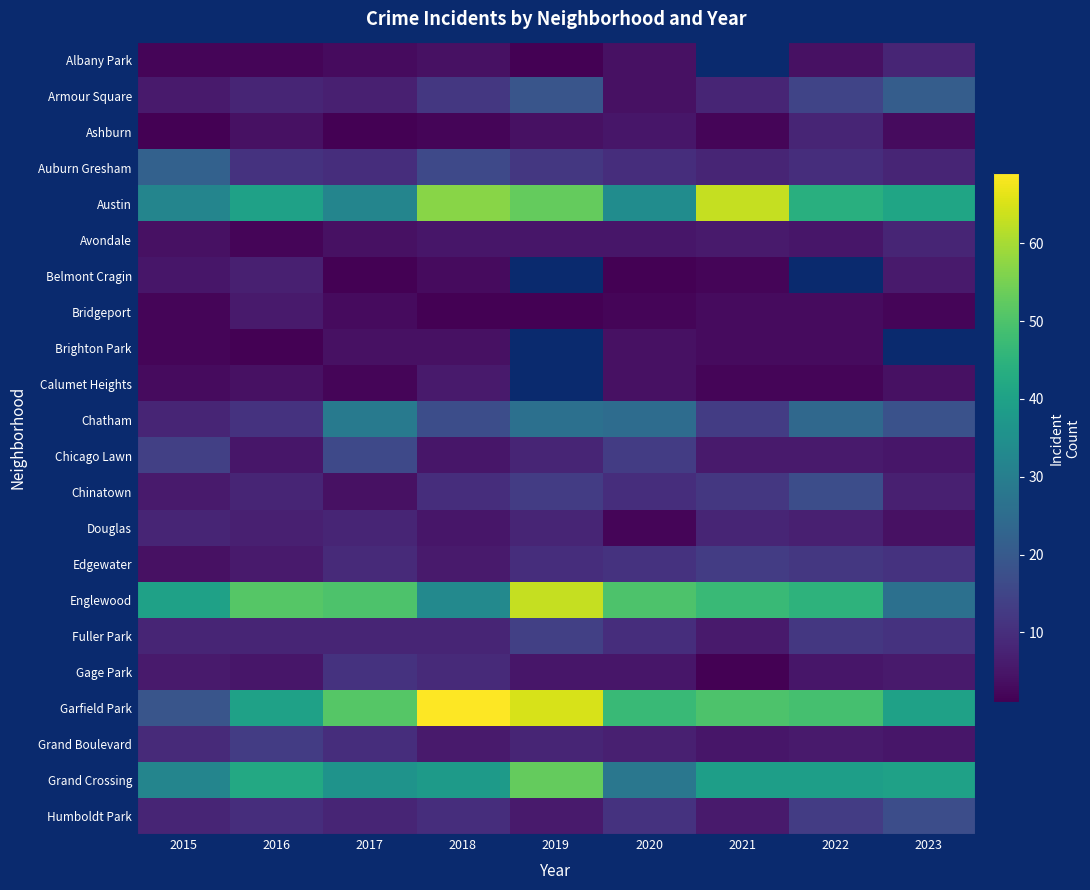

What is the difference between the maximum and minimum values in the Avondale series?

6.0